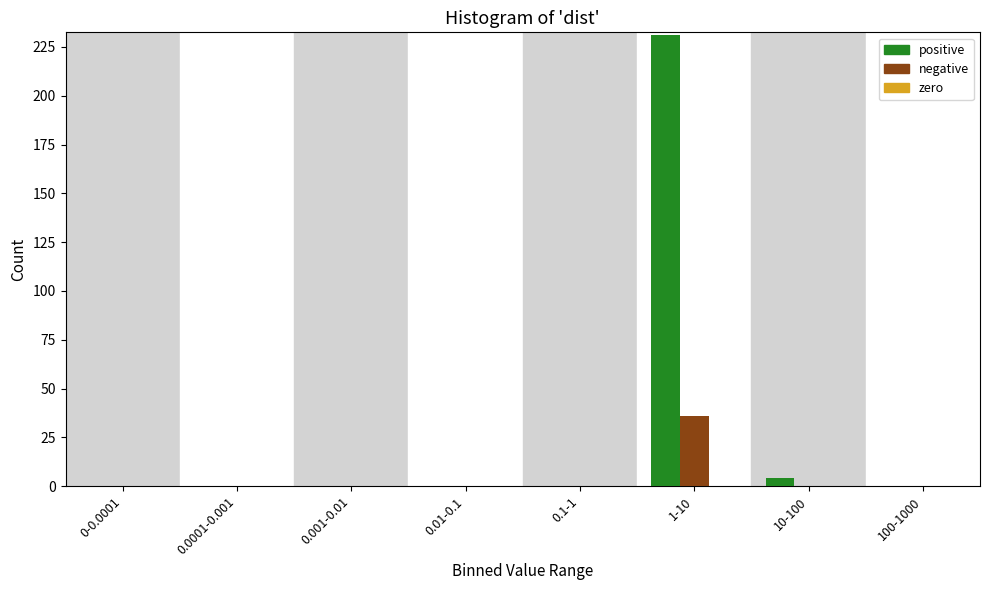

What is the greatest value displayed?

231